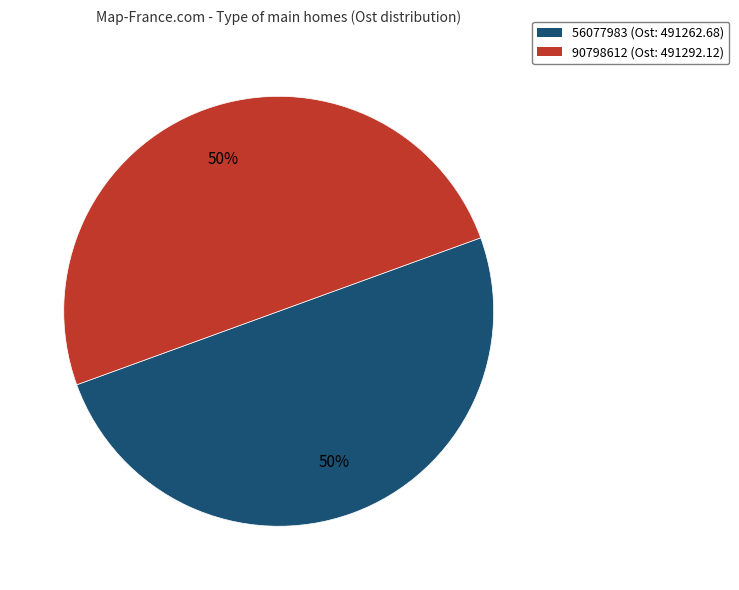

Combined, do 90798612 and 56077983 account for over 50%?

Yes